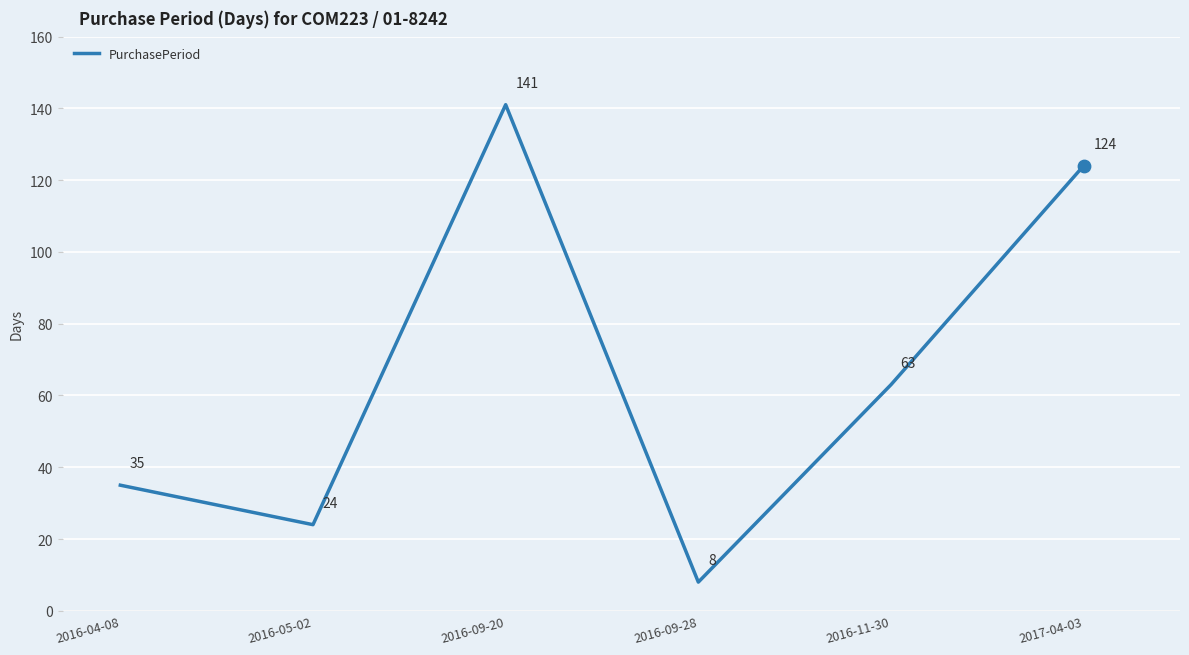

What is the ratio of the value at 2016-09-28 to the value at 2016-11-30?

0.1